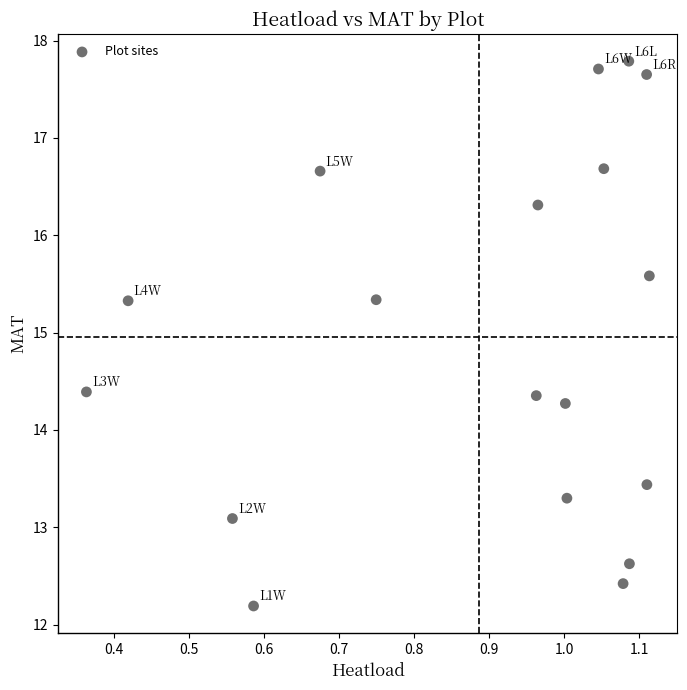

What is the range of X values (max minus min)?

0.7